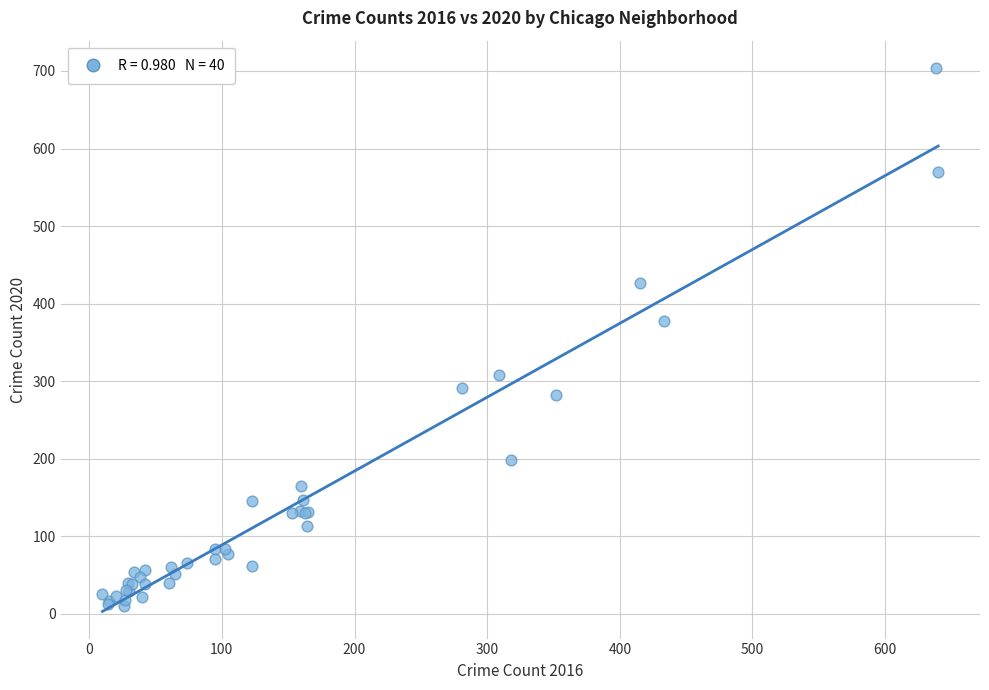

What Y value in the scatter plot is closest to 357?

378